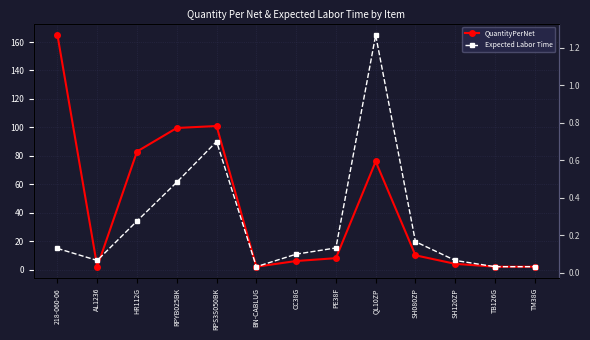

Reading left to right, transcribe all the data shown in this chart.

QuantityPerNet: 164.9	2.0	83.0	99.6	100.9	2.0	6.0	8.0	76.0	10.0	4.0	2.0	2.0
Expected Labor Time: 0.1	0.1	0.3	0.5	0.7	0.0	0.1	0.1	1.3	0.2	0.1	0.0	0.0